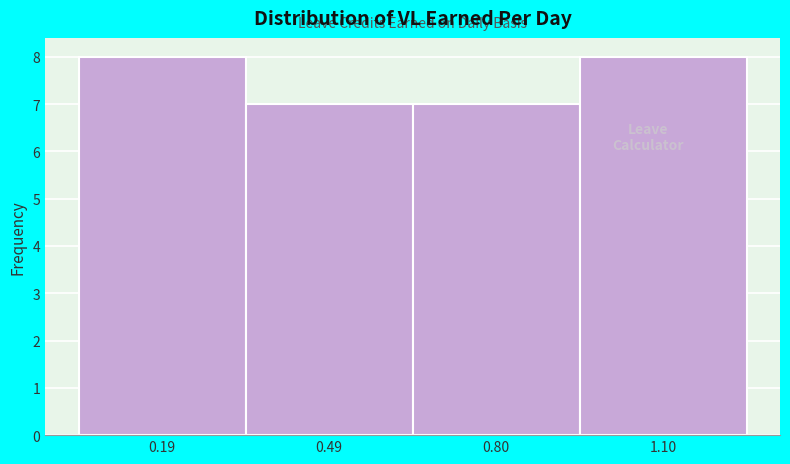

Reading left to right, transcribe this chart: for each bar, give the range it covers on the x-axis and its height. Neither the bar edges nor the heights are printed on the chart, so give them approximately, as read against the axes.

0.05 to 0.35: 8
0.35 to 0.65: 7
0.65 to 0.95: 7
0.95 to 1.25: 8